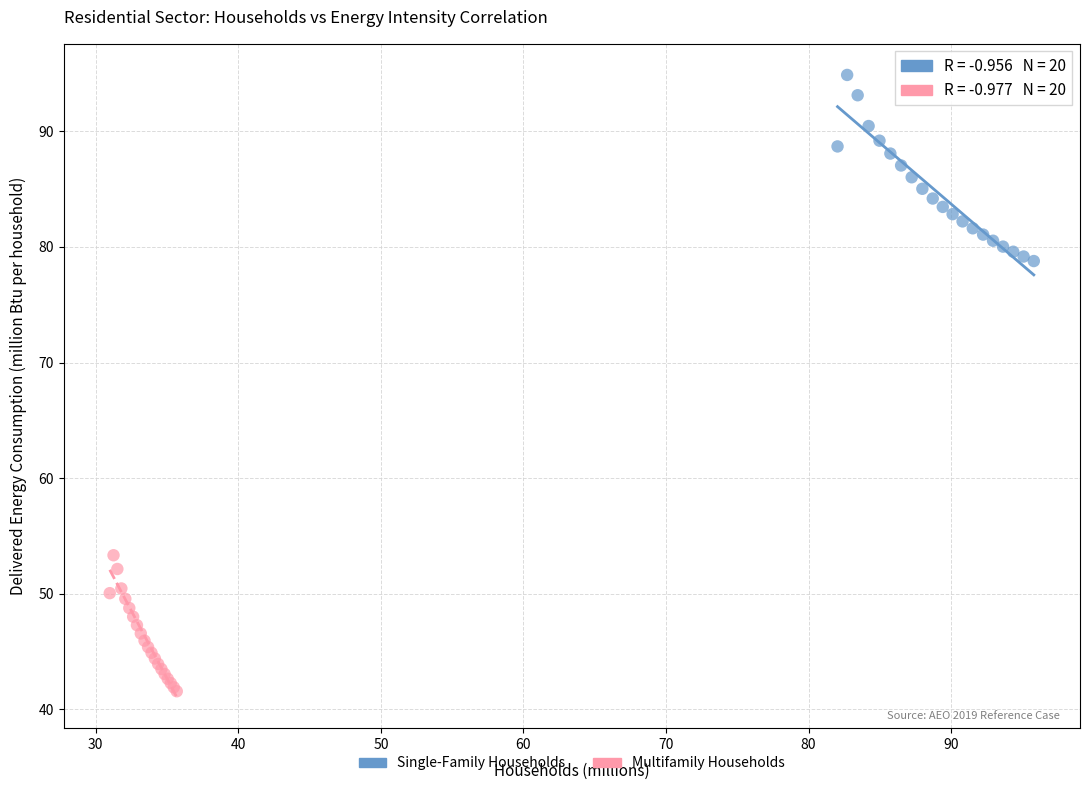

Which series has the largest Y range (max minus min)?

Single-Family Households